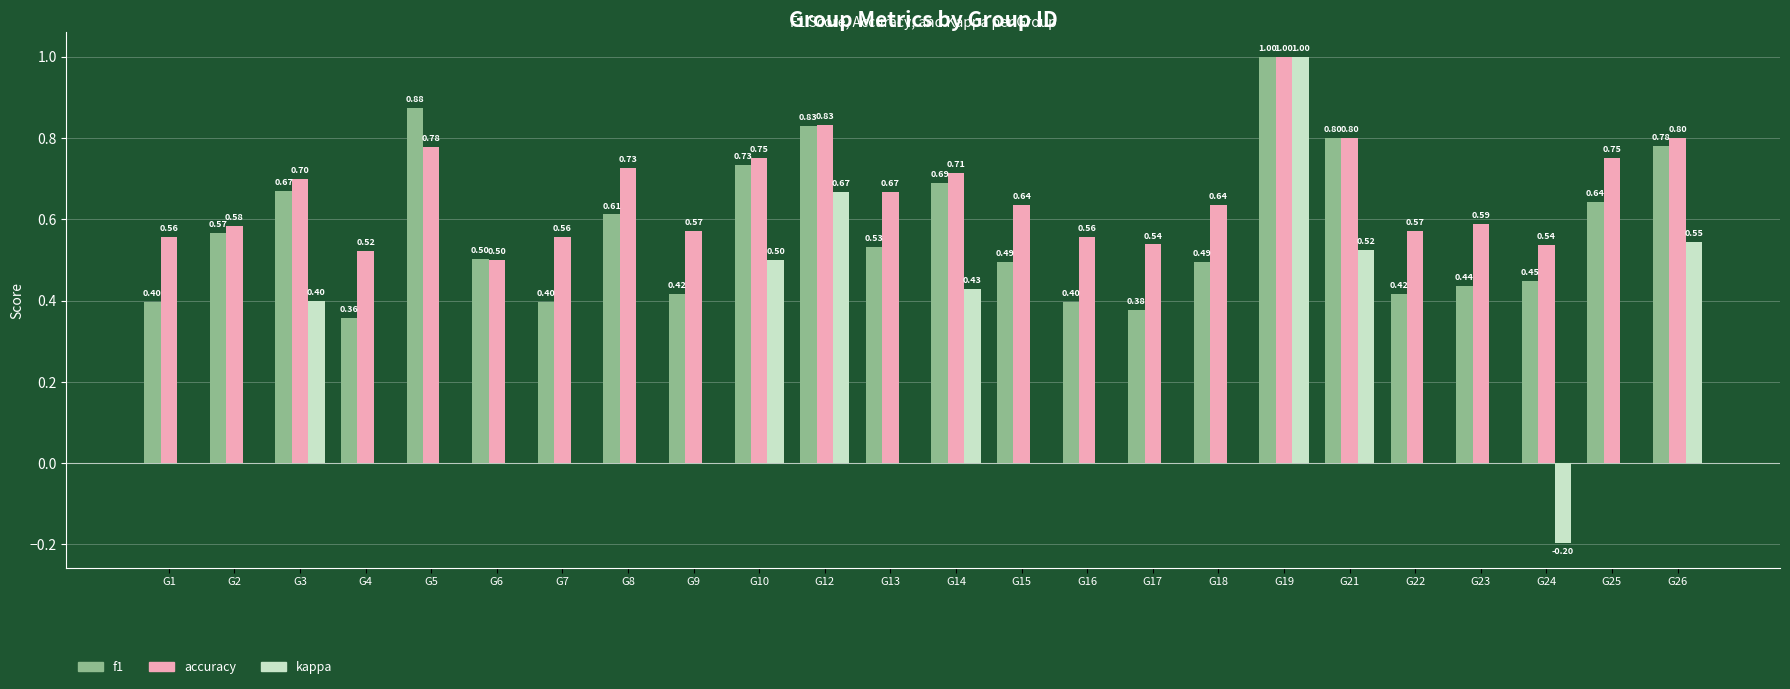

Between G6 and G12, which series saw the biggest shift?

kappa